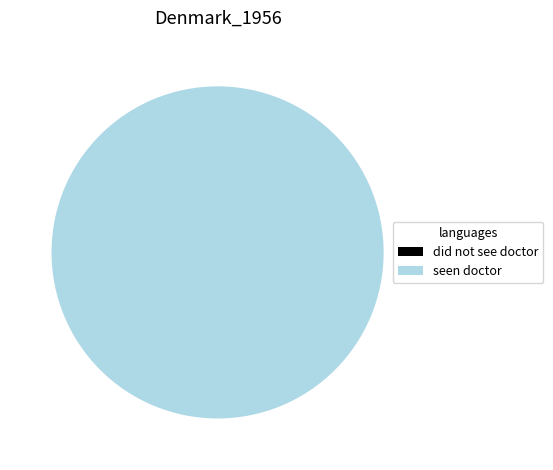

Which has a higher value, seen doctor or did not see doctor?

seen doctor